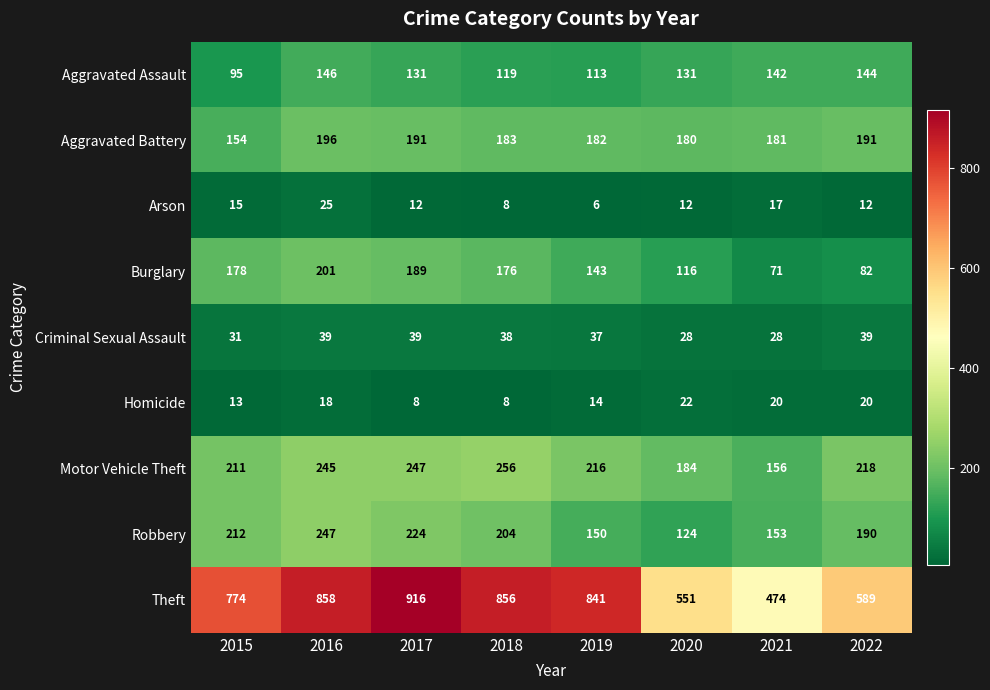

Where does the Theft series first go above 841?

2016